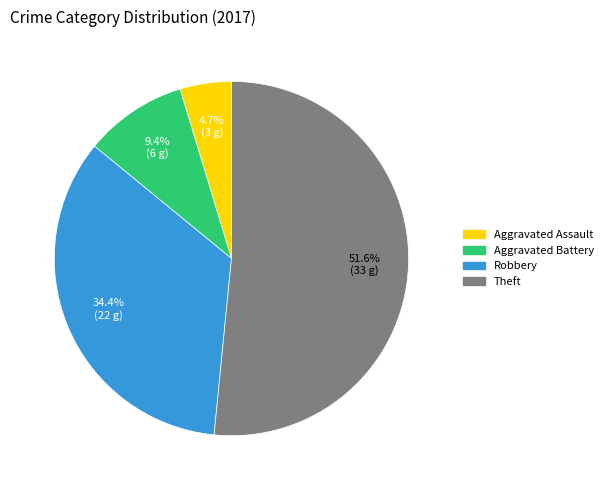

Approximately how many times larger is the value at Aggravated Assault compared to Theft?

0.1